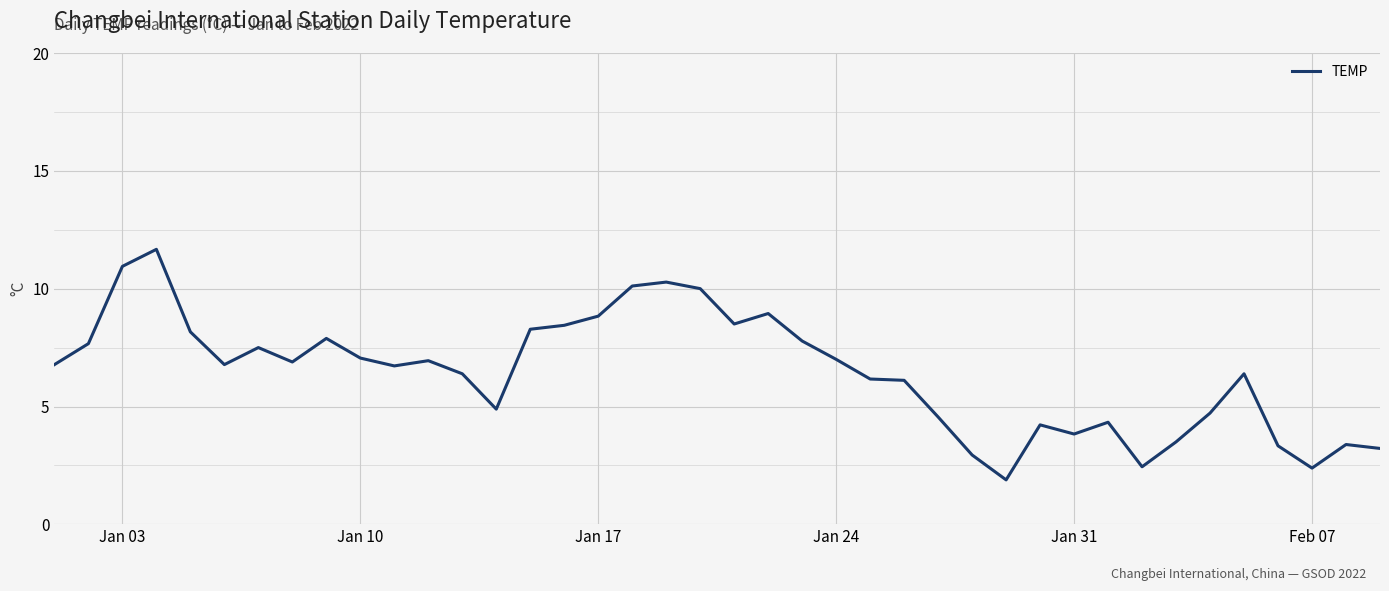

What is the difference between the maximum and minimum values?

9.8